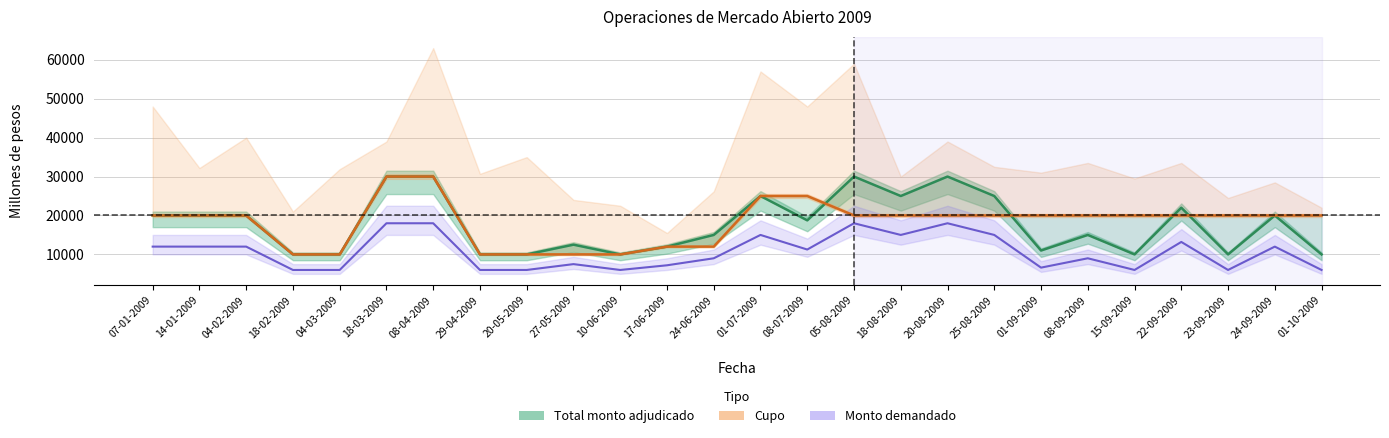

Rank the series by their maximum value, from highest to lowest.

Total monto adjudicado, Cupo, Monto demandado